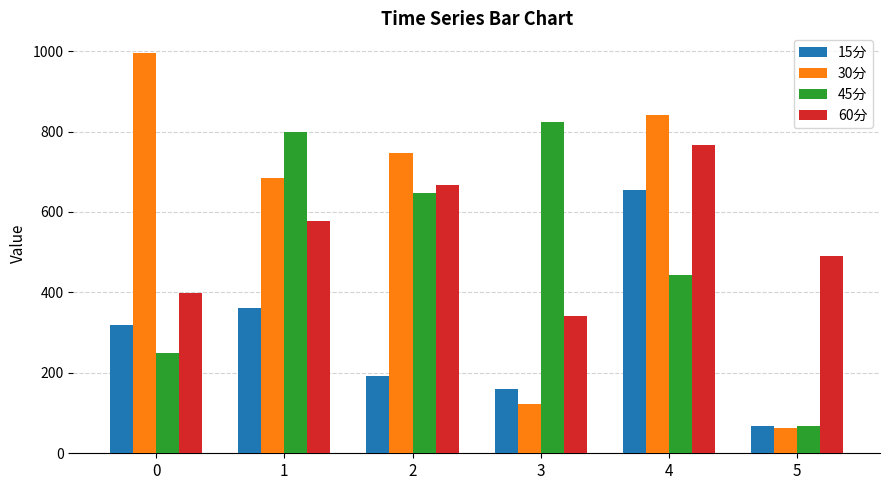

How many data points in 60分 are above 576?

3